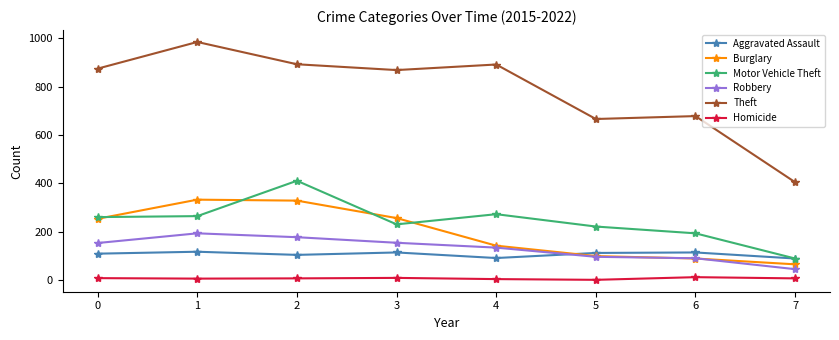

Which series has the widest spread of values?

Theft